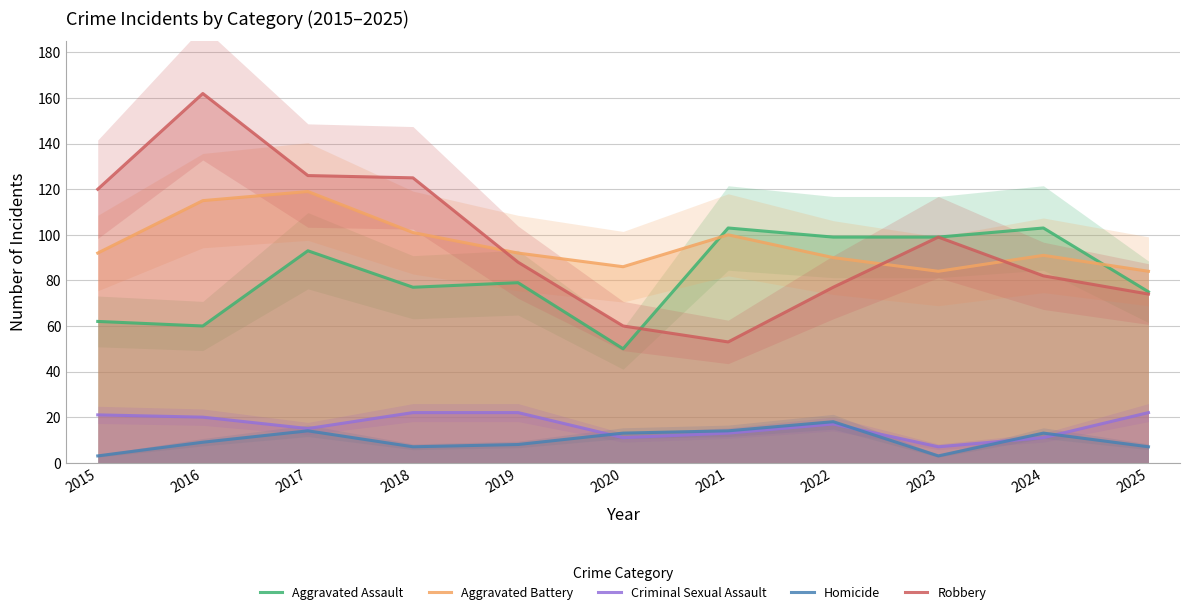

Where does the Aggravated Battery series first go above 92?

2016